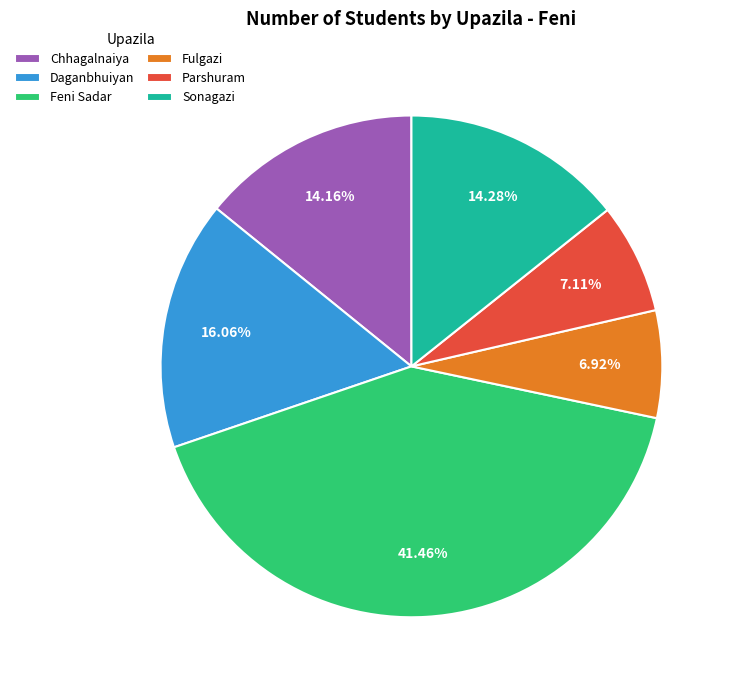

What is the ratio of the value at Chhagalnaiya to the value at Parshuram?

2.0